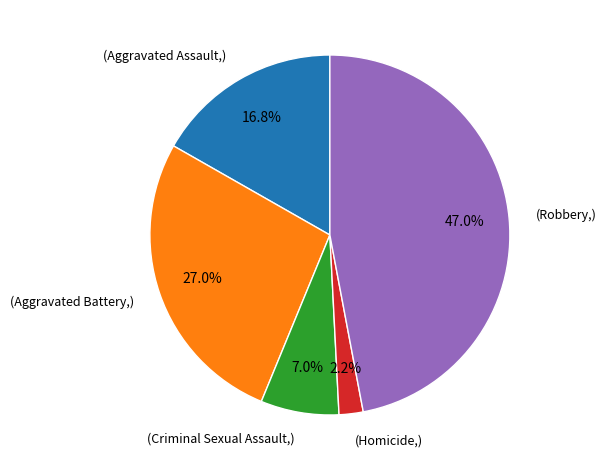

Is there any slice that represents more than half of the pie?

No